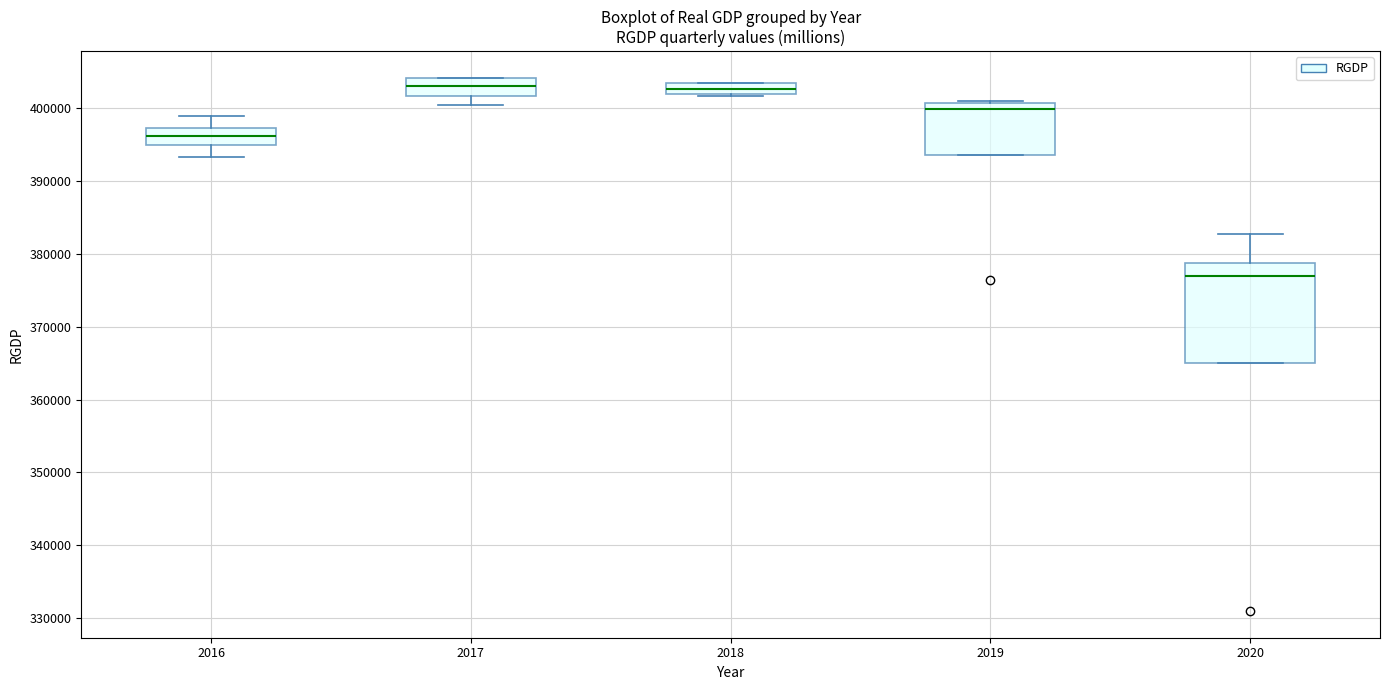

Comparing the boxes themselves (not the whiskers), which one is the tallest?

2020